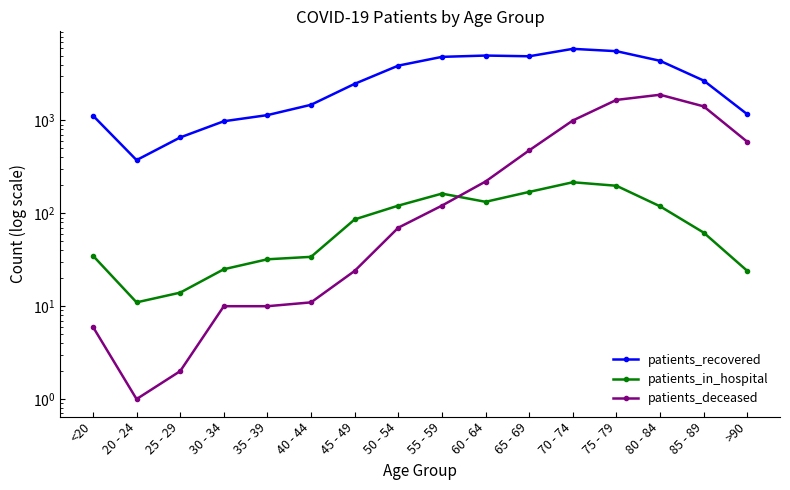

Which series has the largest total across all categories?

patients_recovered